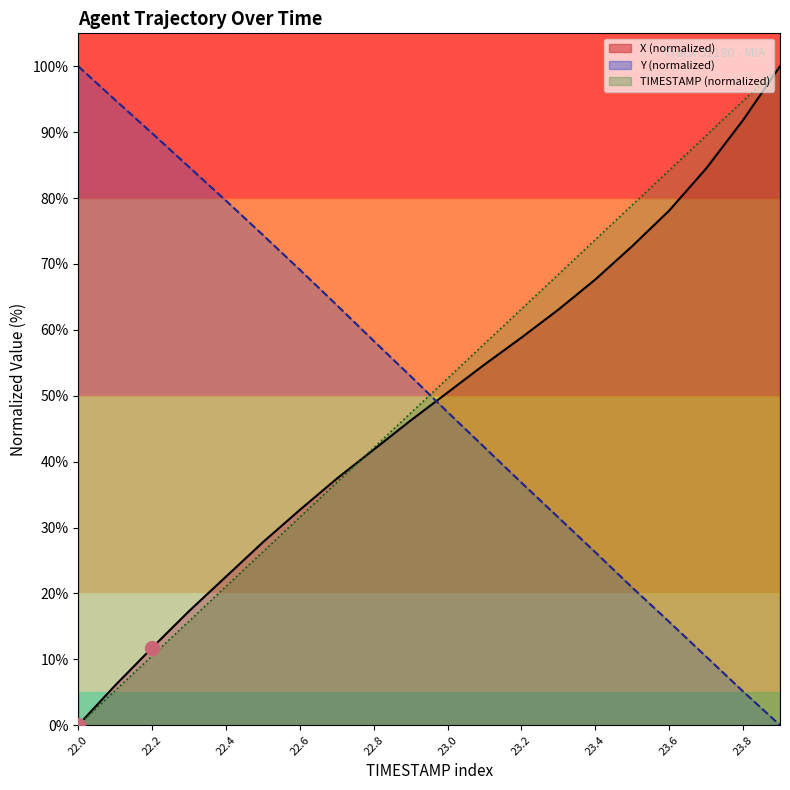

At which category is the sum across all series the highest?

23.9